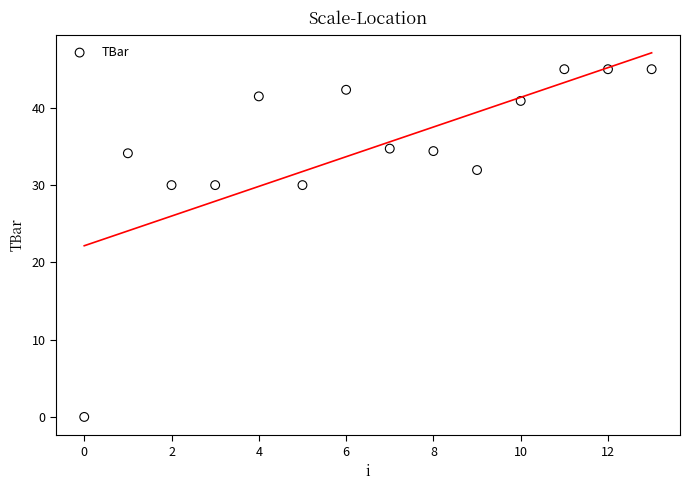

What is the range of Y values (max minus min)?

45.0